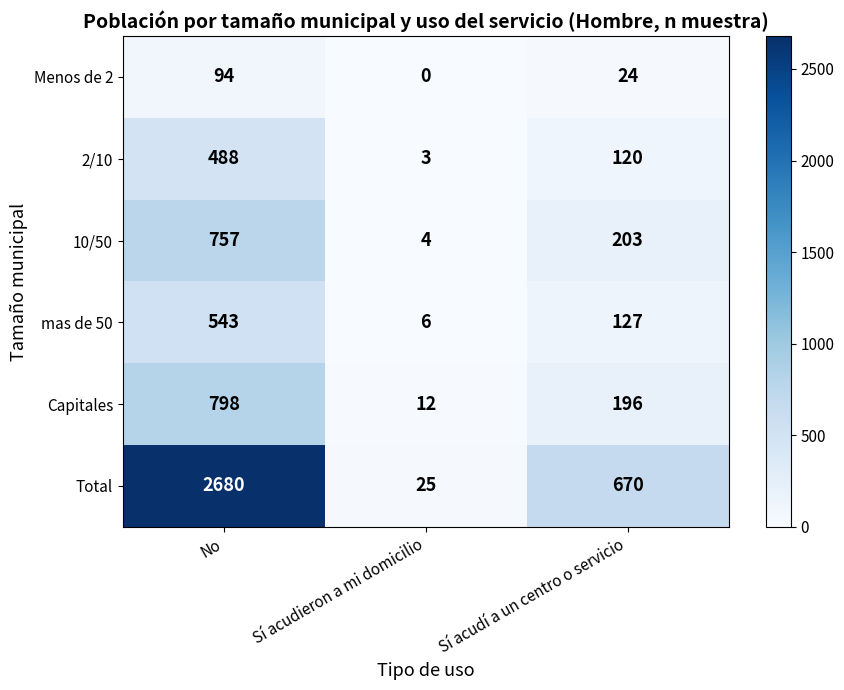

At which category is the sum across all series the highest?

No